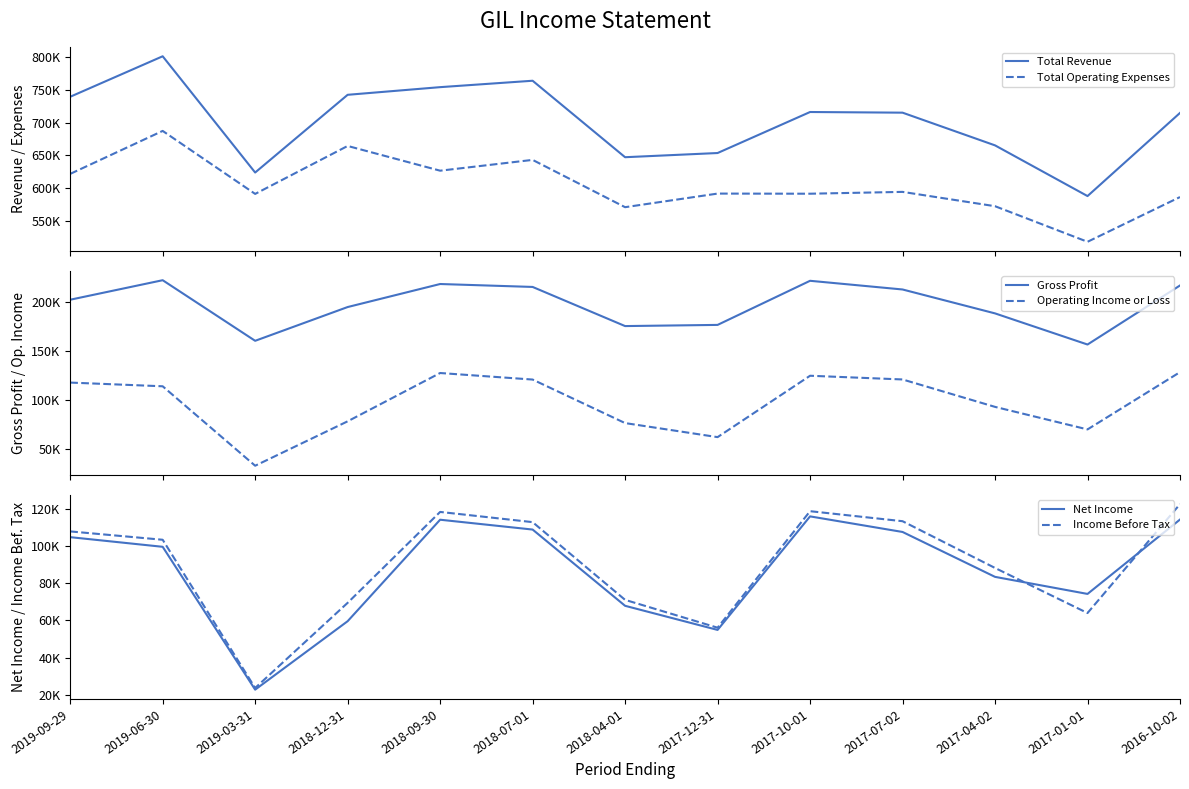

Does the chart display data point markers on the line(s)?

No